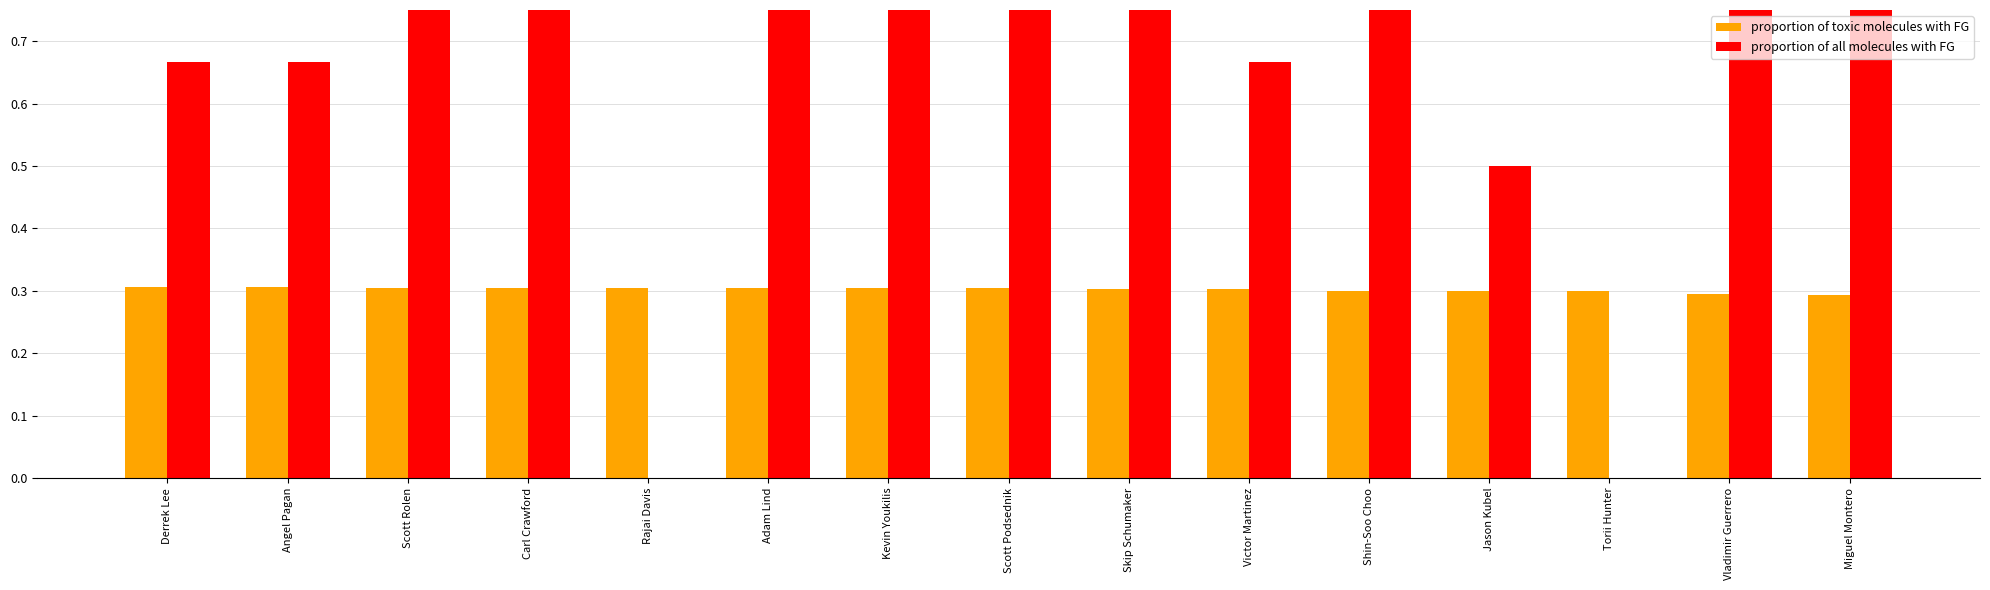

What is the sum of all proportion of all molecules with FG values?

11.3